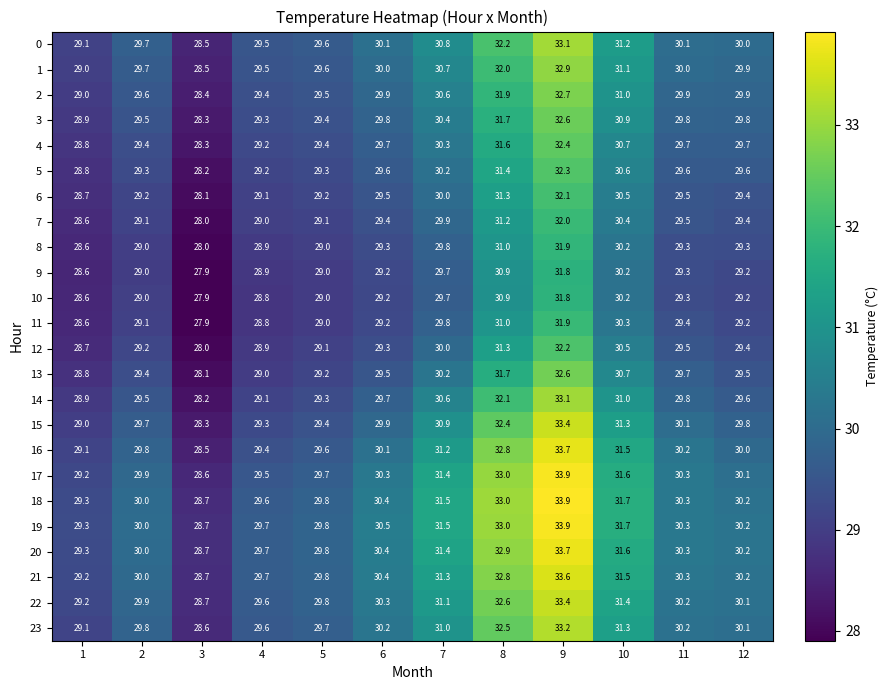

Rank the categories by 15 value from lowest to highest.

3, 1, 4, 5, 2, 12, 6, 11, 7, 10, 8, 9